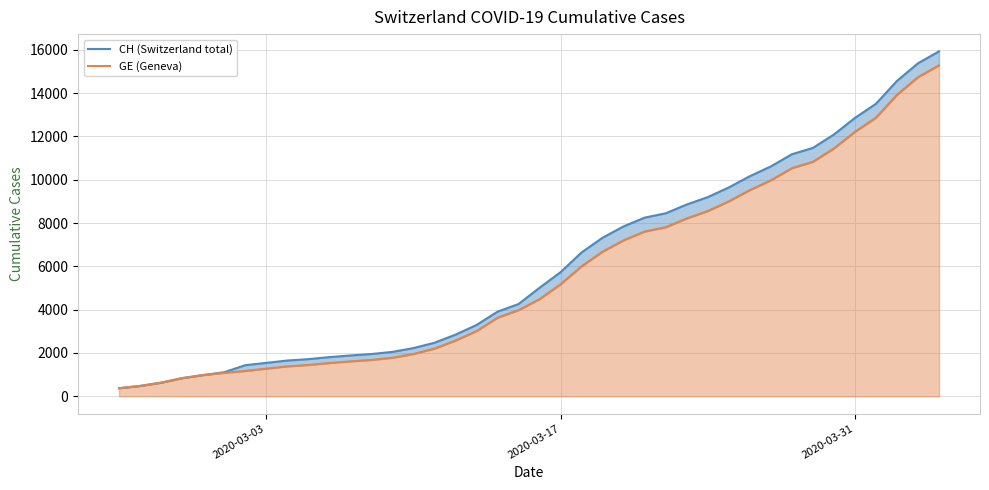

How many lines are shown in the chart?

2